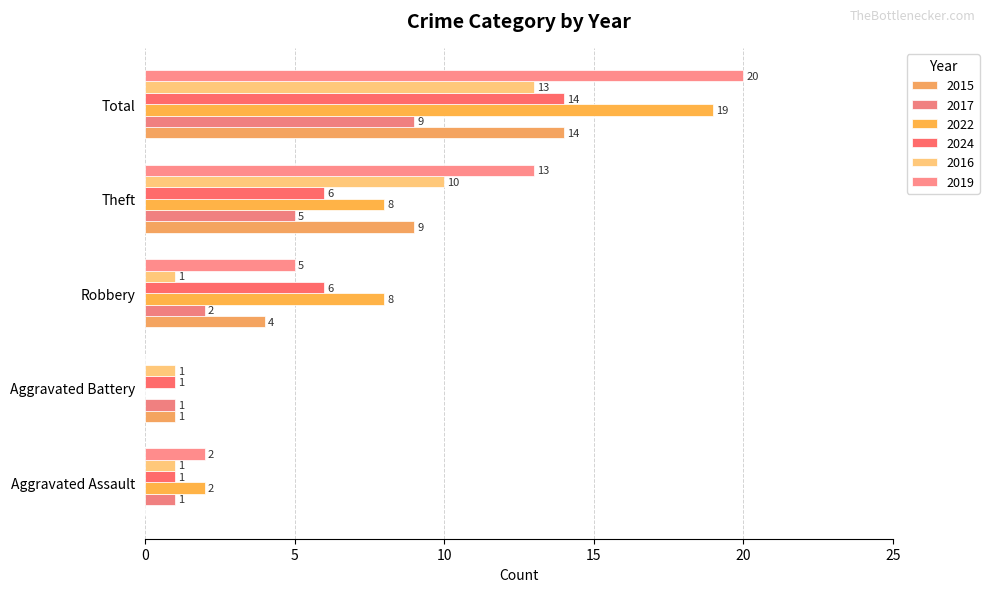

The 2017 series shows 7 at Theft. True or false?

False